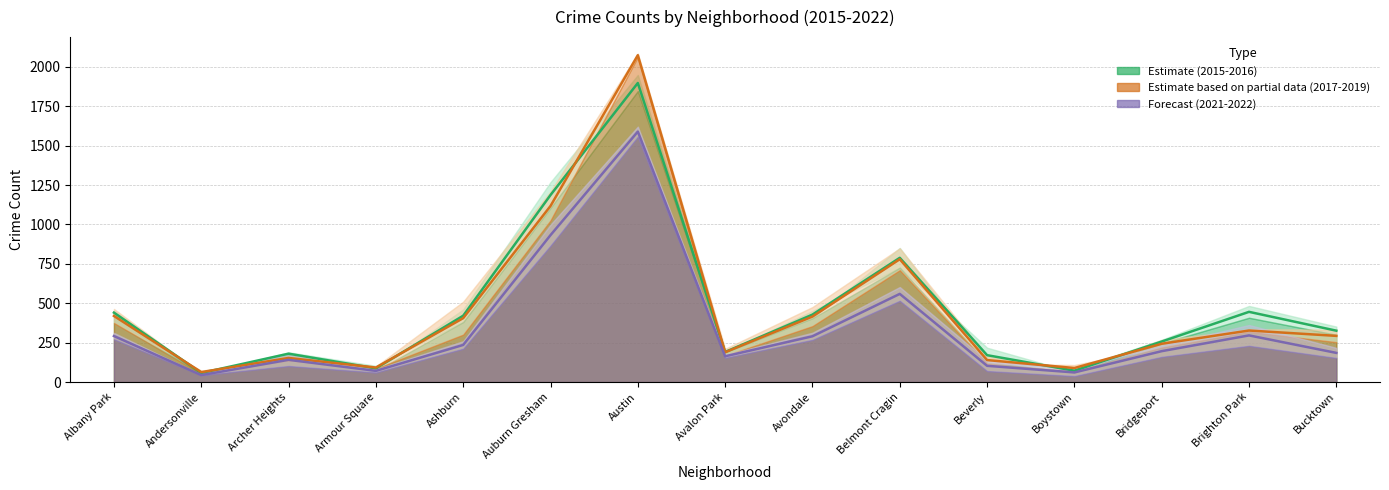

Does the chart have visible grid lines?

Yes